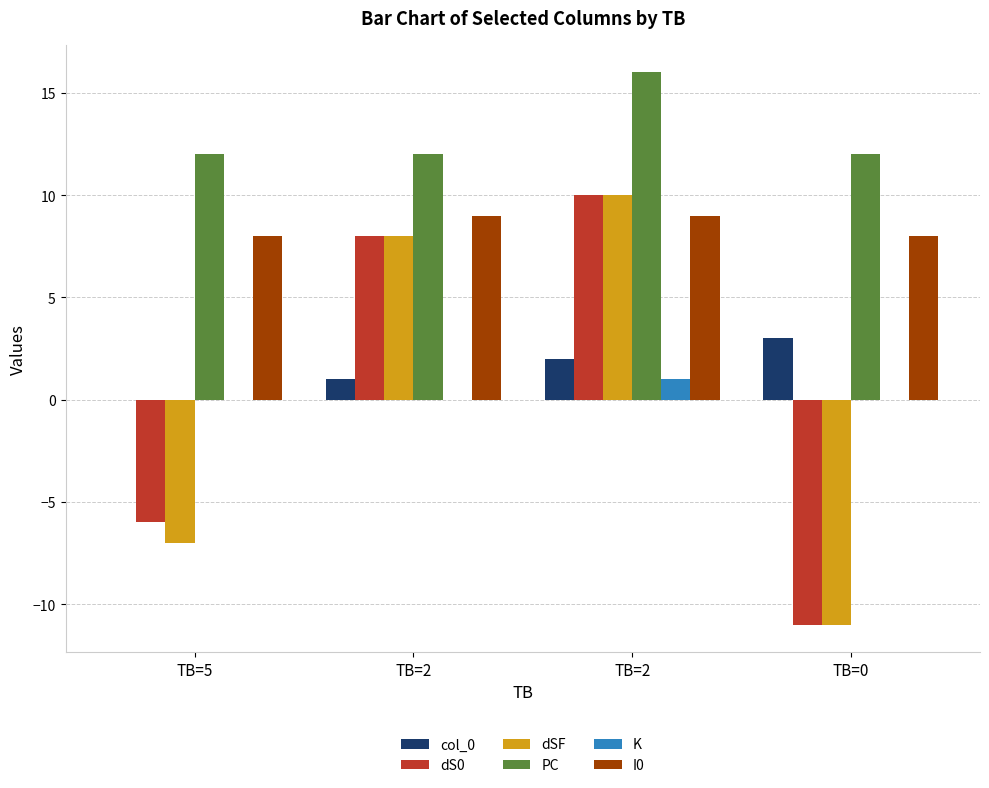

How many values in dS0 are above zero?

2